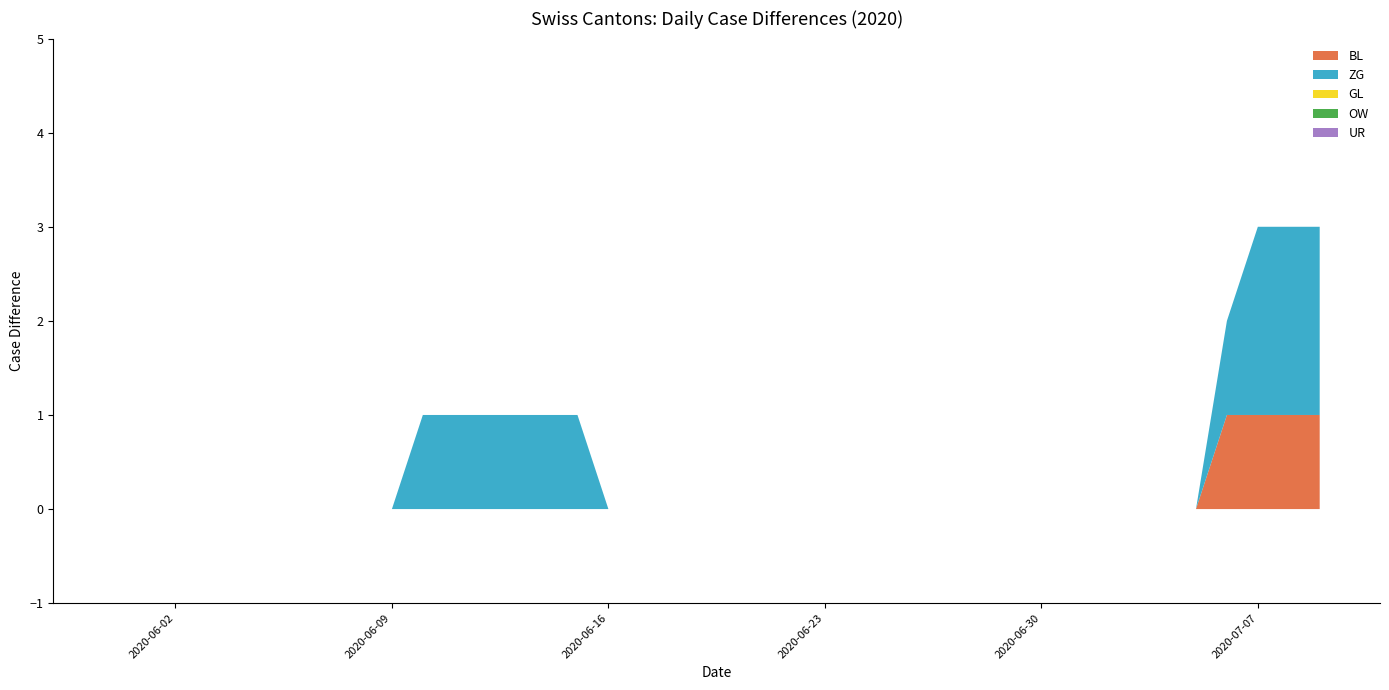

Reading left to right, transcribe all the data shown in this chart.

BL: 2020-05-31=0	2020-06-01=0	2020-06-02=0	2020-06-03=0	2020-06-04=0	2020-06-05=0	2020-06-06=0	2020-06-07=0	2020-06-08=0	2020-06-09=0	2020-06-10=0	2020-06-11=0	2020-06-12=0	2020-06-13=0	2020-06-14=0	2020-06-15=0	2020-06-16=0	2020-06-17=0	2020-06-18=0	2020-06-19=0	2020-06-20=0	2020-06-21=0	2020-06-22=0	2020-06-23=0	2020-06-24=0	2020-06-25=0	2020-06-26=0	2020-06-27=0	2020-06-28=0	2020-06-29=0	2020-06-30=0	2020-07-01=0	2020-07-02=0	2020-07-03=0	2020-07-04=0	2020-07-05=0	2020-07-06=1	2020-07-07=1	2020-07-08=1	2020-07-09=1
ZG: 2020-05-31=0	2020-06-01=0	2020-06-02=0	2020-06-03=0	2020-06-04=0	2020-06-05=0	2020-06-06=0	2020-06-07=0	2020-06-08=0	2020-06-09=0	2020-06-10=1	2020-06-11=1	2020-06-12=1	2020-06-13=1	2020-06-14=1	2020-06-15=1	2020-06-16=0	2020-06-17=0	2020-06-18=0	2020-06-19=0	2020-06-20=0	2020-06-21=0	2020-06-22=0	2020-06-23=0	2020-06-24=0	2020-06-25=0	2020-06-26=0	2020-06-27=0	2020-06-28=0	2020-06-29=0	2020-06-30=0	2020-07-01=0	2020-07-02=0	2020-07-03=0	2020-07-04=0	2020-07-05=0	2020-07-06=1	2020-07-07=2	2020-07-08=2	2020-07-09=2
GL: 2020-05-31=0	2020-06-01=0	2020-06-02=0	2020-06-03=0	2020-06-04=0	2020-06-05=0	2020-06-06=0	2020-06-07=0	2020-06-08=0	2020-06-09=0	2020-06-10=0	2020-06-11=0	2020-06-12=0	2020-06-13=0	2020-06-14=0	2020-06-15=0	2020-06-16=0	2020-06-17=0	2020-06-18=0	2020-06-19=0	2020-06-20=0	2020-06-21=0	2020-06-22=0	2020-06-23=0	2020-06-24=0	2020-06-25=0	2020-06-26=0	2020-06-27=0	2020-06-28=0	2020-06-29=0	2020-06-30=0	2020-07-01=0	2020-07-02=0	2020-07-03=0	2020-07-04=0	2020-07-05=0	2020-07-06=0	2020-07-07=0	2020-07-08=0	2020-07-09=0
OW: 2020-05-31=0	2020-06-01=0	2020-06-02=0	2020-06-03=0	2020-06-04=0	2020-06-05=0	2020-06-06=0	2020-06-07=0	2020-06-08=0	2020-06-09=0	2020-06-10=0	2020-06-11=0	2020-06-12=0	2020-06-13=0	2020-06-14=0	2020-06-15=0	2020-06-16=0	2020-06-17=0	2020-06-18=0	2020-06-19=0	2020-06-20=0	2020-06-21=0	2020-06-22=0	2020-06-23=0	2020-06-24=0	2020-06-25=0	2020-06-26=0	2020-06-27=0	2020-06-28=0	2020-06-29=0	2020-06-30=0	2020-07-01=0	2020-07-02=0	2020-07-03=0	2020-07-04=0	2020-07-05=0	2020-07-06=0	2020-07-07=0	2020-07-08=0	2020-07-09=0
UR: 2020-05-31=0	2020-06-01=0	2020-06-02=0	2020-06-03=0	2020-06-04=0	2020-06-05=0	2020-06-06=0	2020-06-07=0	2020-06-08=0	2020-06-09=0	2020-06-10=0	2020-06-11=0	2020-06-12=0	2020-06-13=0	2020-06-14=0	2020-06-15=0	2020-06-16=0	2020-06-17=0	2020-06-18=0	2020-06-19=0	2020-06-20=0	2020-06-21=0	2020-06-22=0	2020-06-23=0	2020-06-24=0	2020-06-25=0	2020-06-26=0	2020-06-27=0	2020-06-28=0	2020-06-29=0	2020-06-30=0	2020-07-01=0	2020-07-02=0	2020-07-03=0	2020-07-04=0	2020-07-05=0	2020-07-06=0	2020-07-07=0	2020-07-08=0	2020-07-09=0